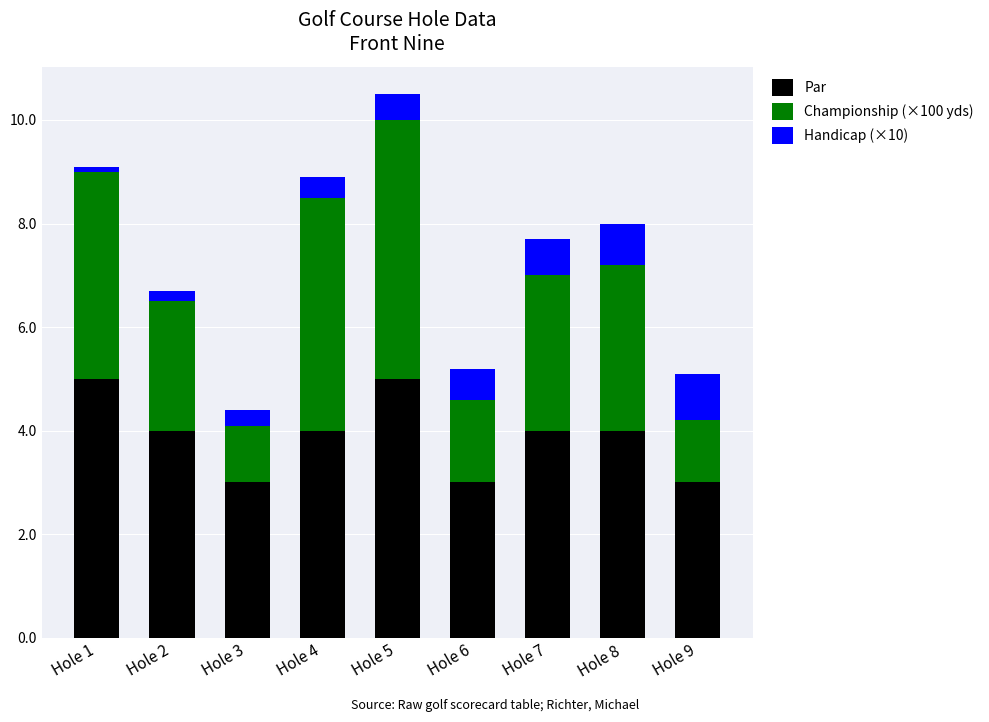

What is the difference between the maximum and minimum values in the Par series?

2.0